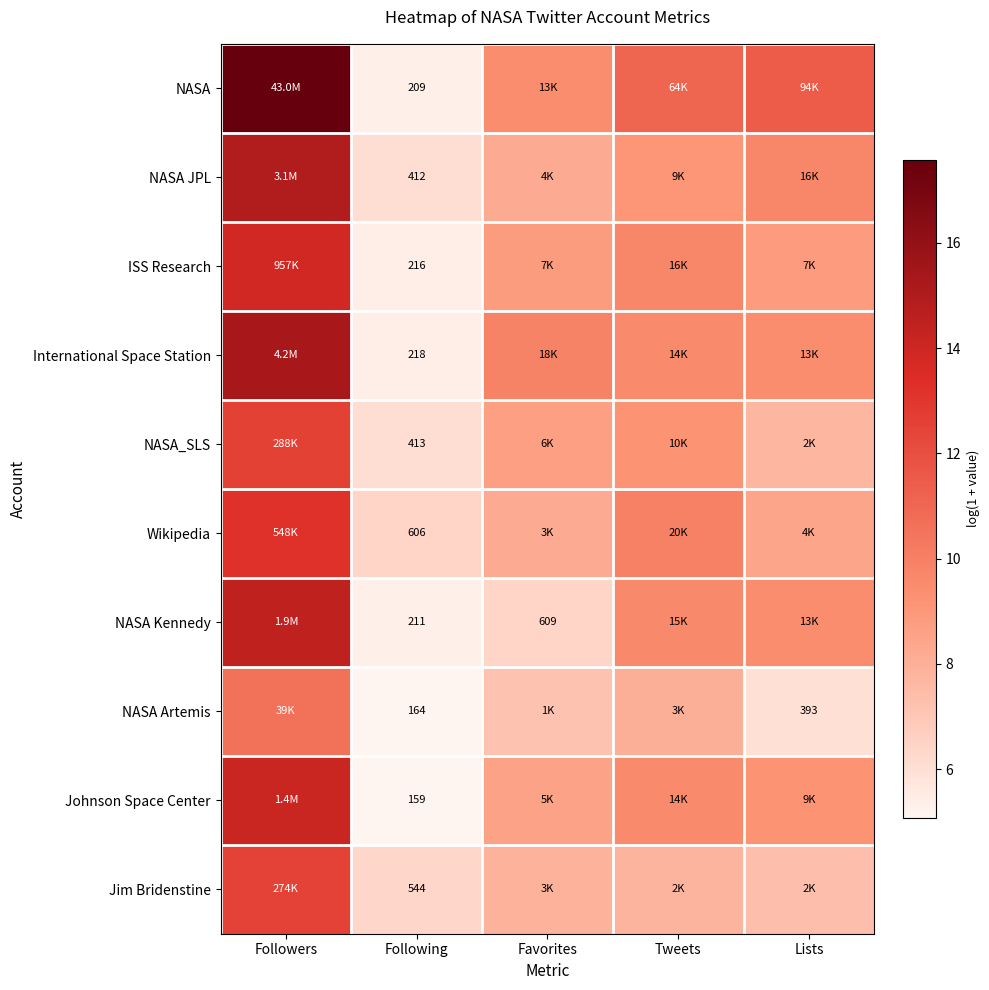

Is the value of International Space Station at Following greater than the value of NASA at Following?

Yes